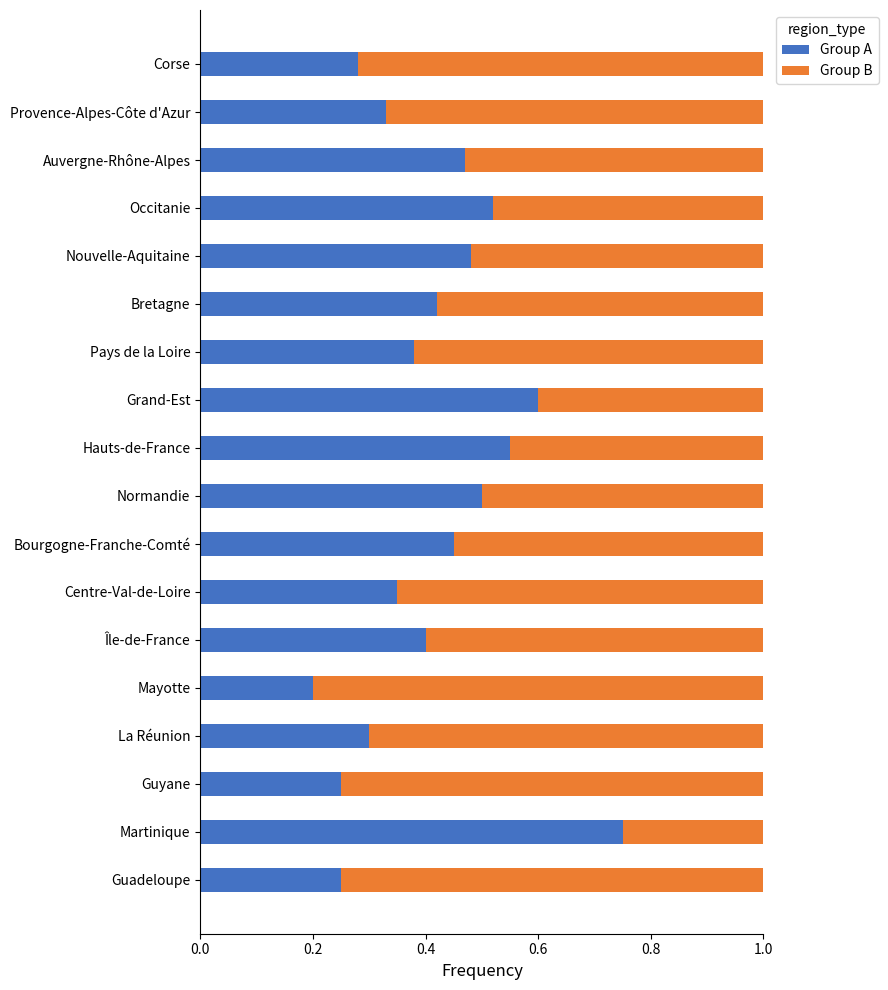

The value of Group A at Centre-Val-de-Loire is 0.3. True or false?

True